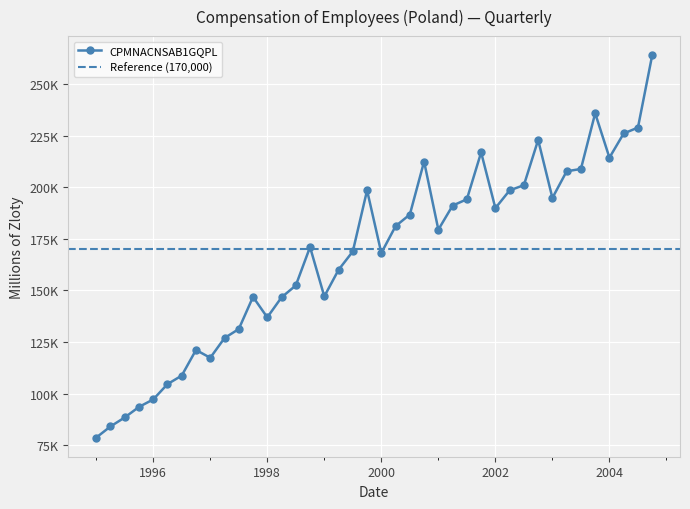

Approximately how many times larger is the value at 4/1/2000 compared to 10/1/2000?

0.9